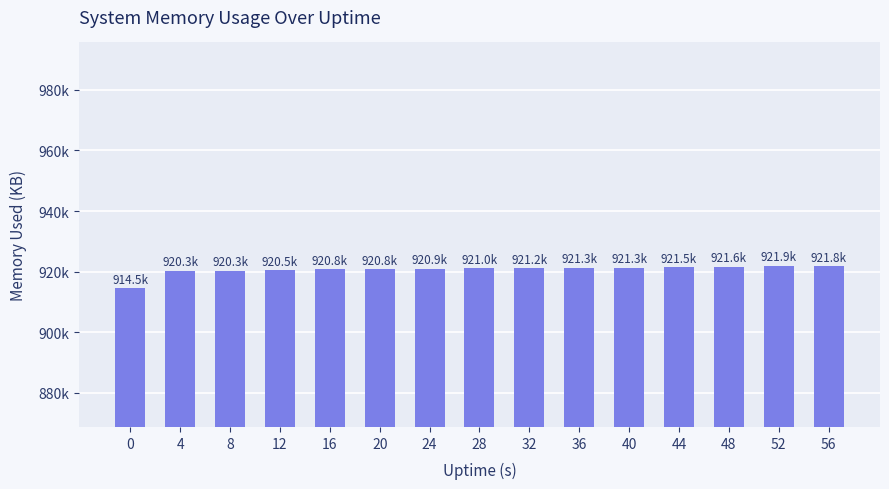

Are the bars horizontal?

No